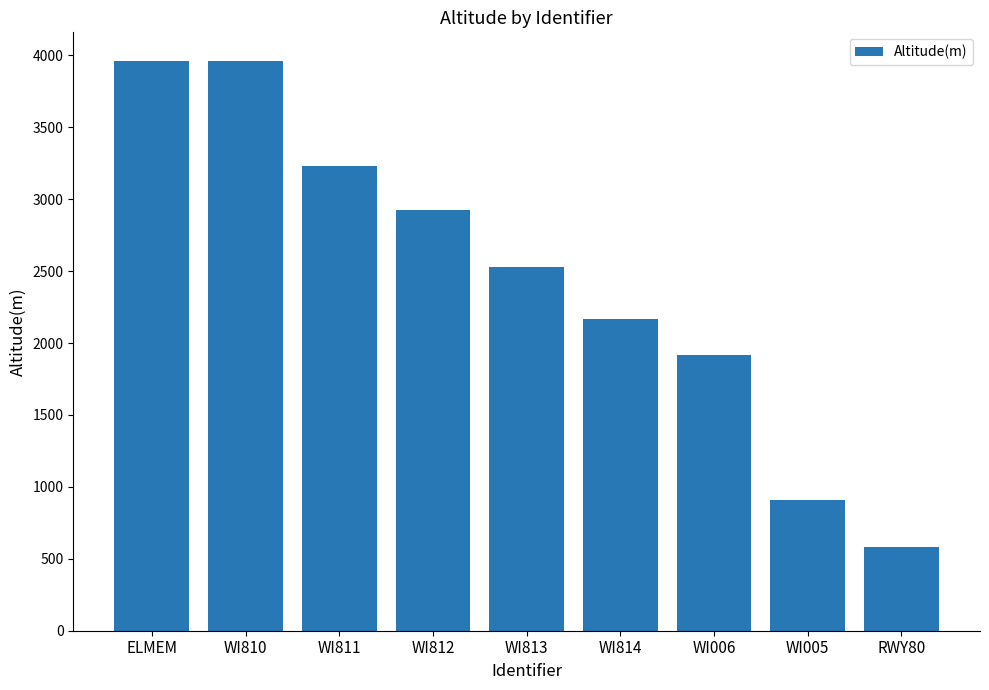

What is the value of the 6th bar from the left?

2164.1